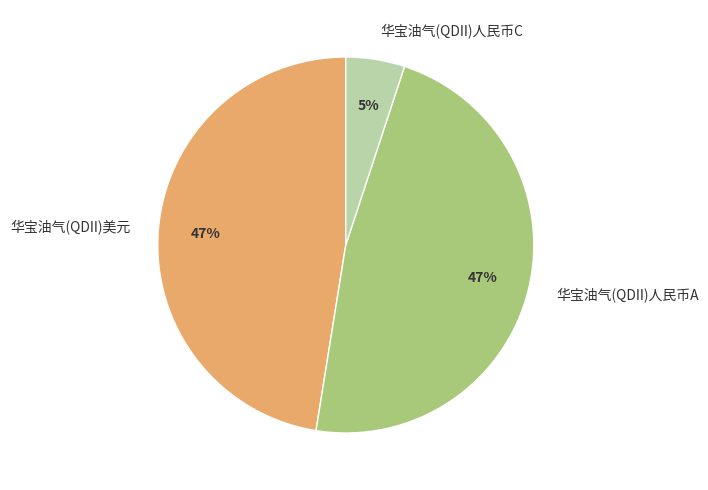

How many slices are in this pie chart?

3